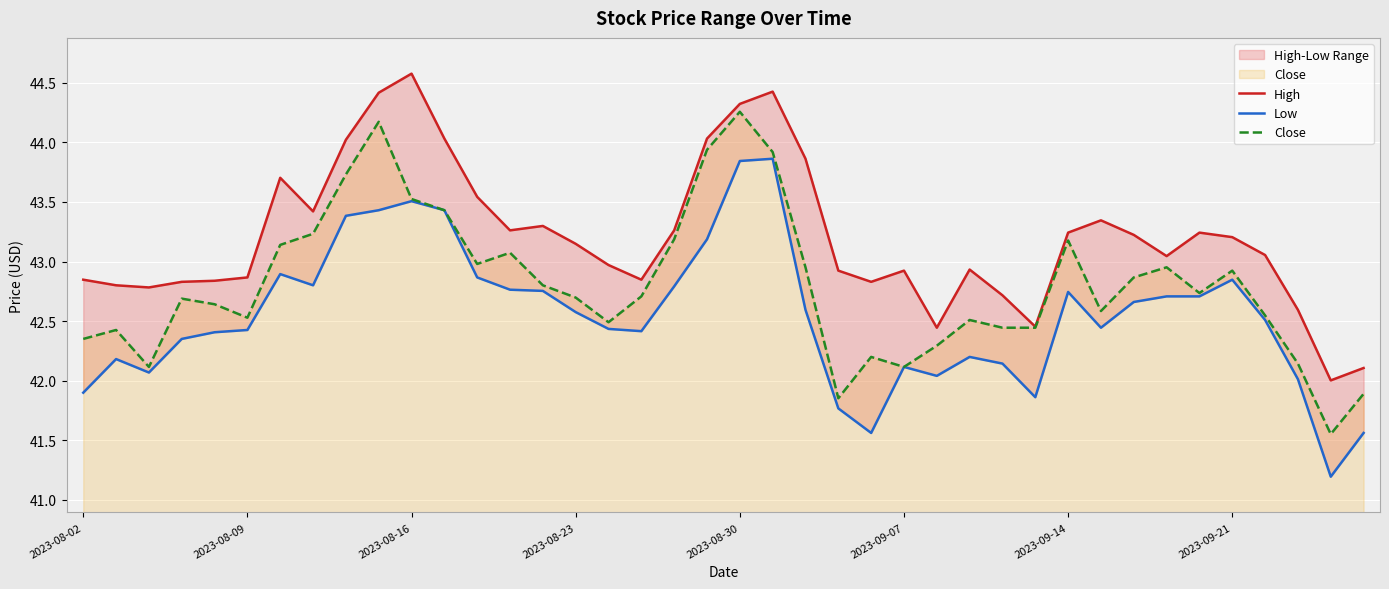

True or false: Close has a value of 55.2 at 2023-09-07.

False